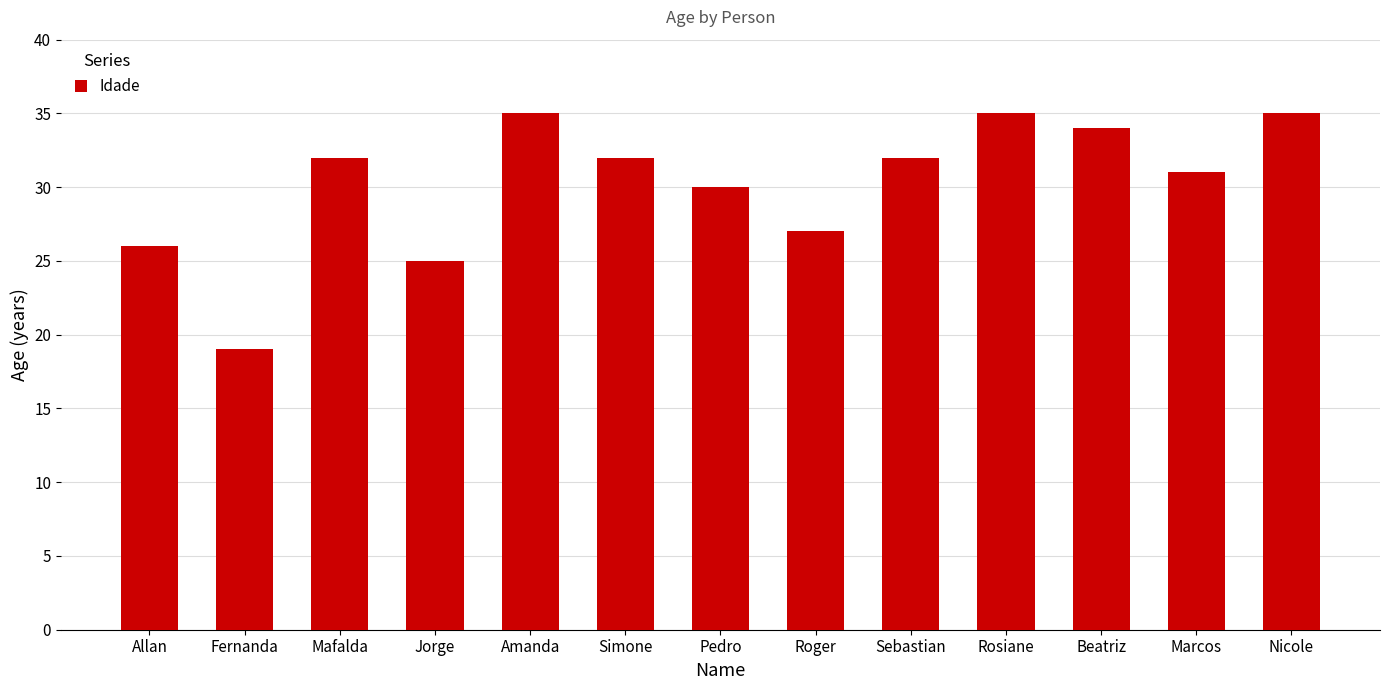

What is the label of the 5th bar from the left?

Amanda